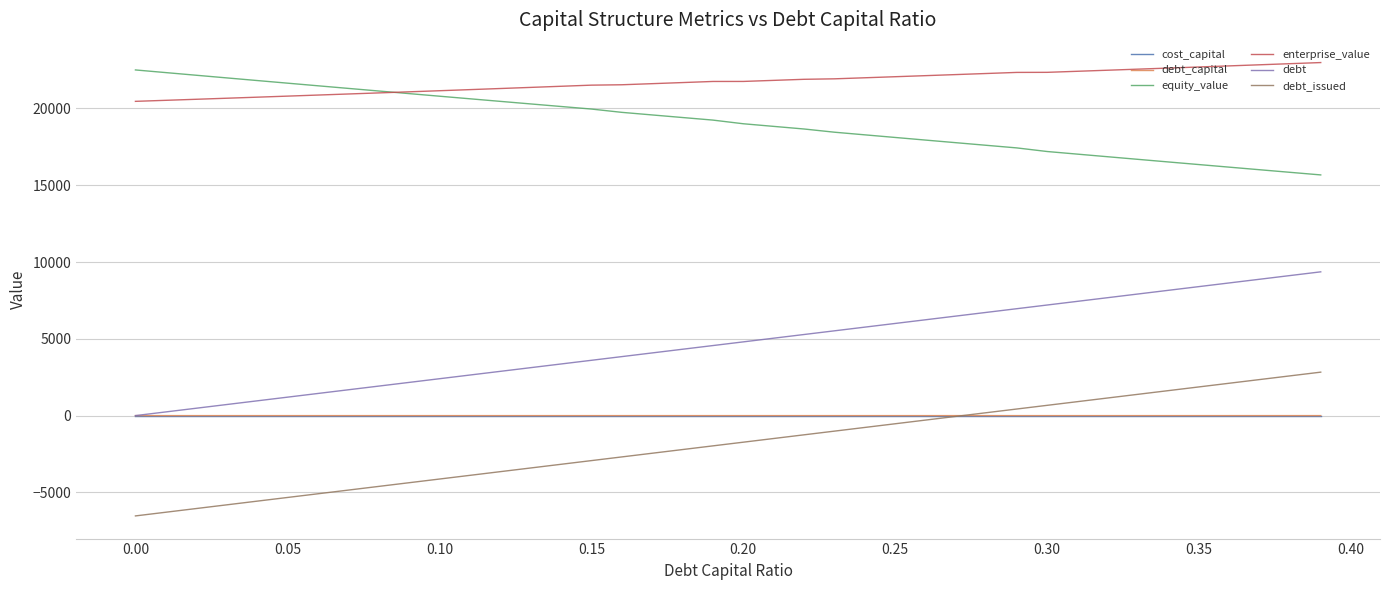

True or false: debt_issued and enterprise_value intersect in this chart.

False